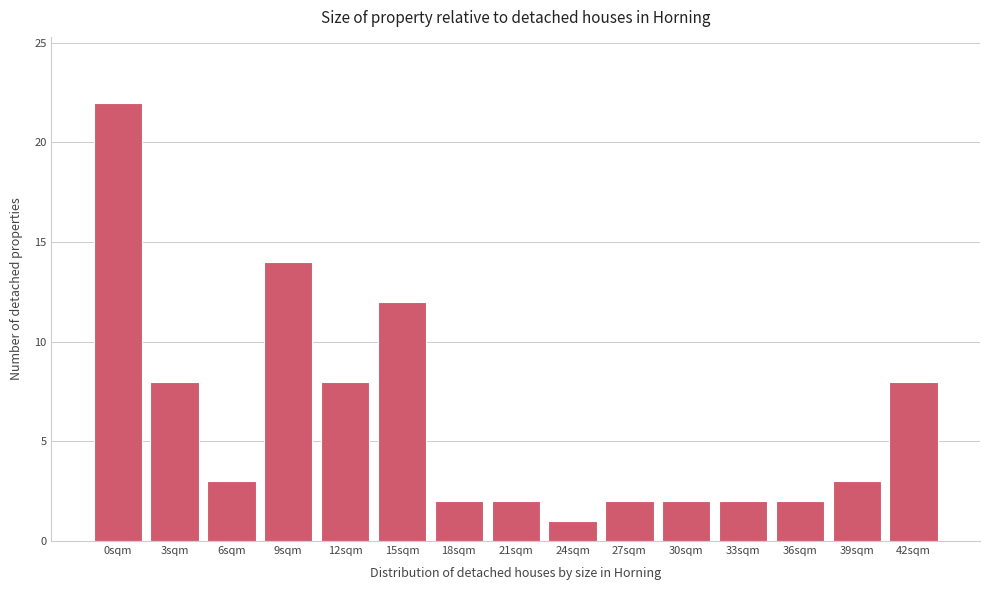

Reading right to left, list all the values displayed in this chart.

8	3	2	2	2	2	1	2	2	12	8	14	3	8	22